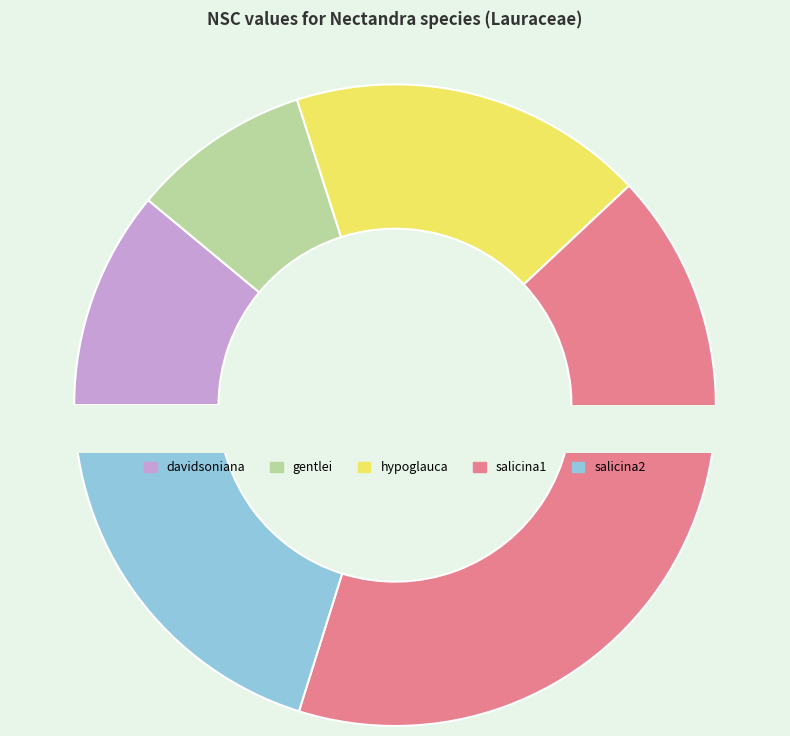

Does davidsoniana account for over 50% of the chart?

No